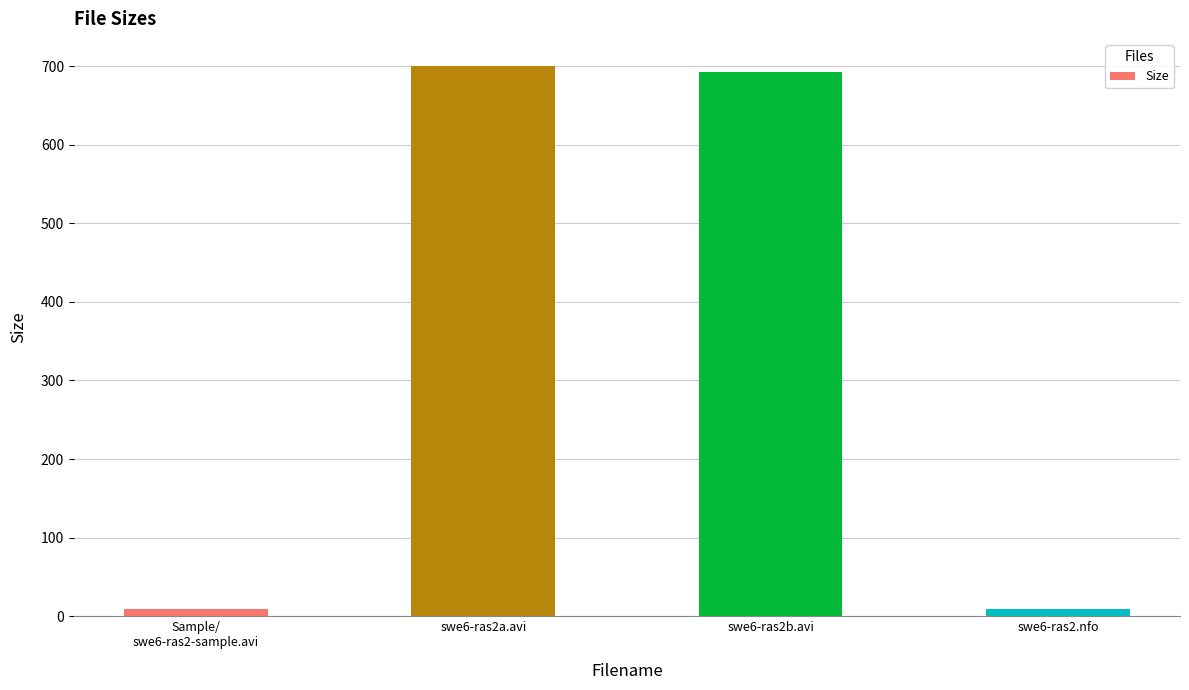

Is it true that the value at swe6-ras2a.avi is 372.9?

False